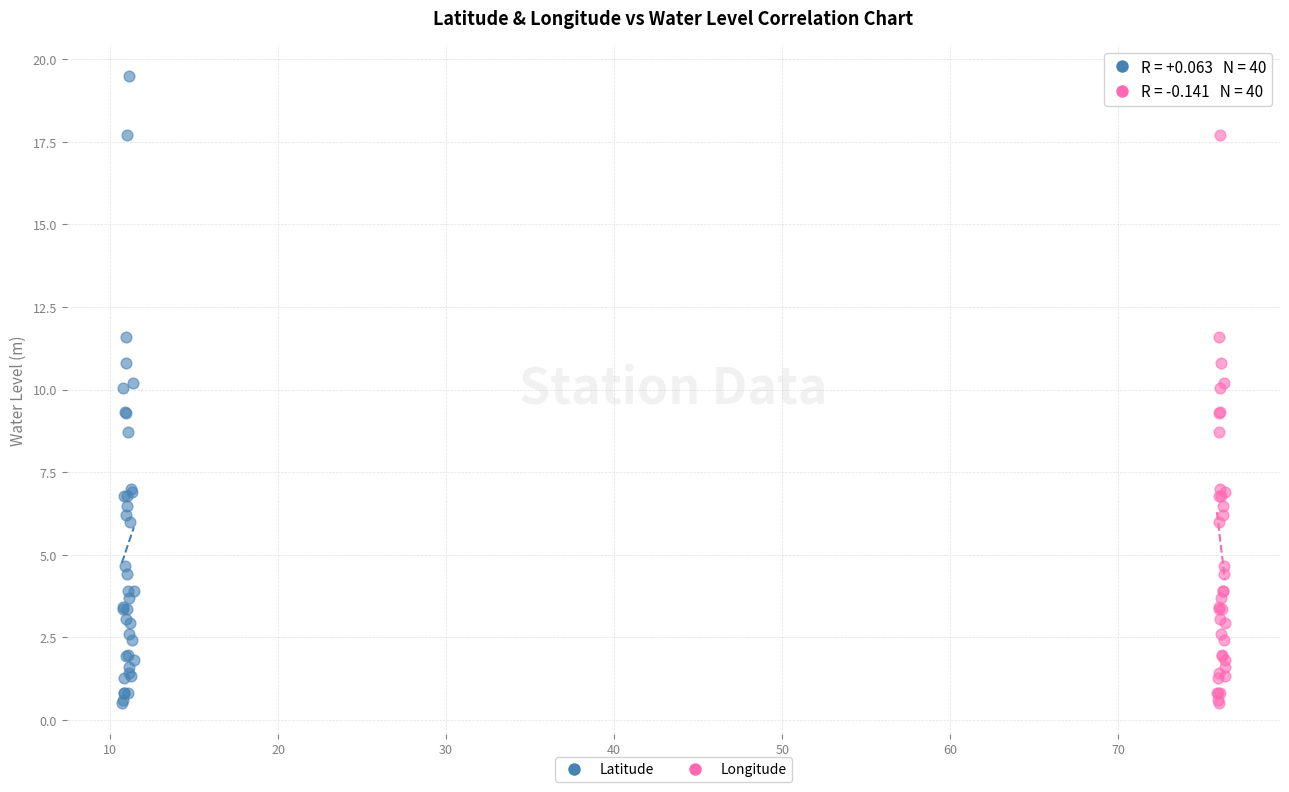

What are all the series names shown in the legend?

Latitude, Longitude